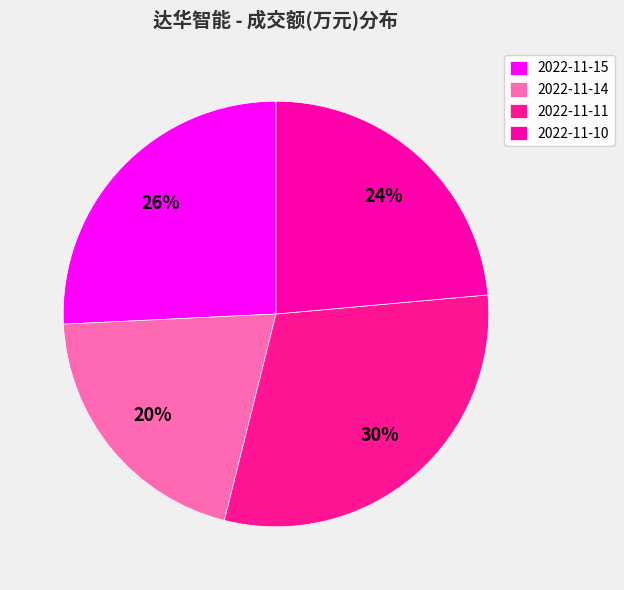

To the nearest percent, what portion does 2022-11-15 represent?

26%